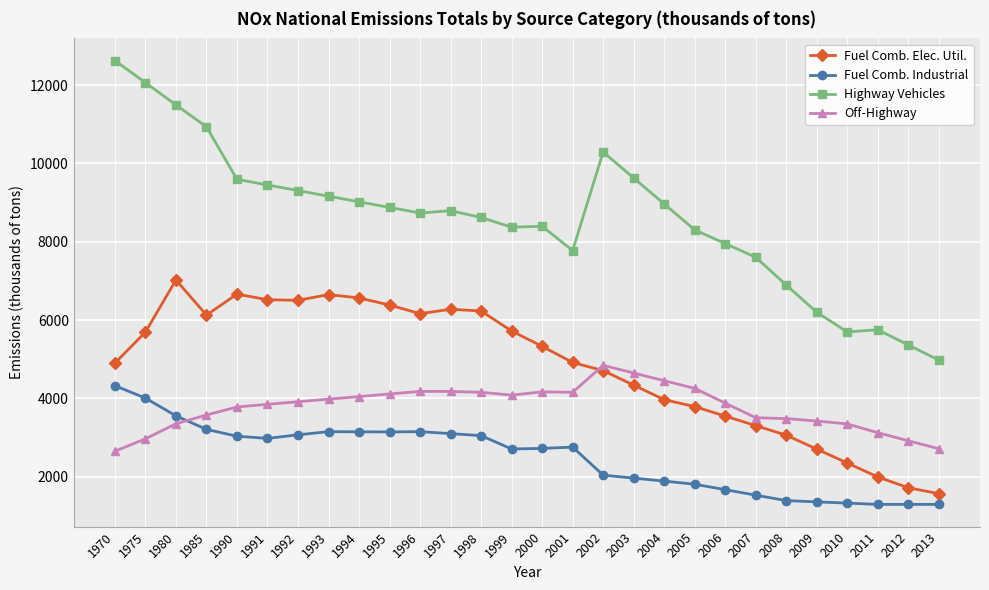

Rank the series by their maximum value, from highest to lowest.

Highway Vehicles, Fuel Comb. Elec. Util., Off-Highway, Fuel Comb. Industrial